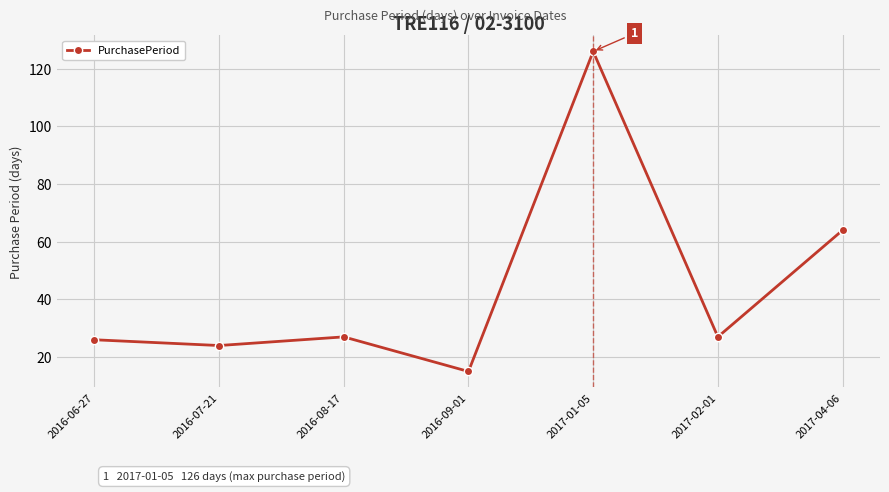

What is the minimum value shown in the chart?

15